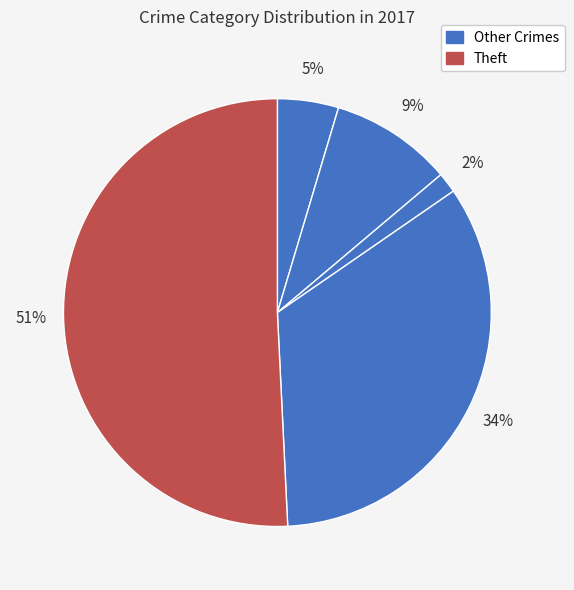

Is there a majority slice in this chart?

Yes